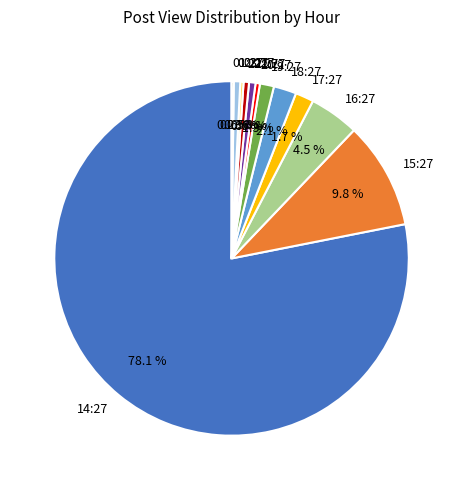

Is it true that 23:27 is 0% of the pie?

True